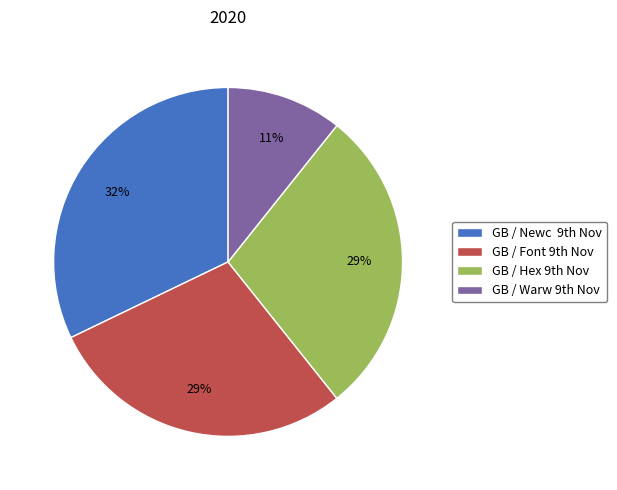

Which slice is the largest?

GB / Newc 9th Nov